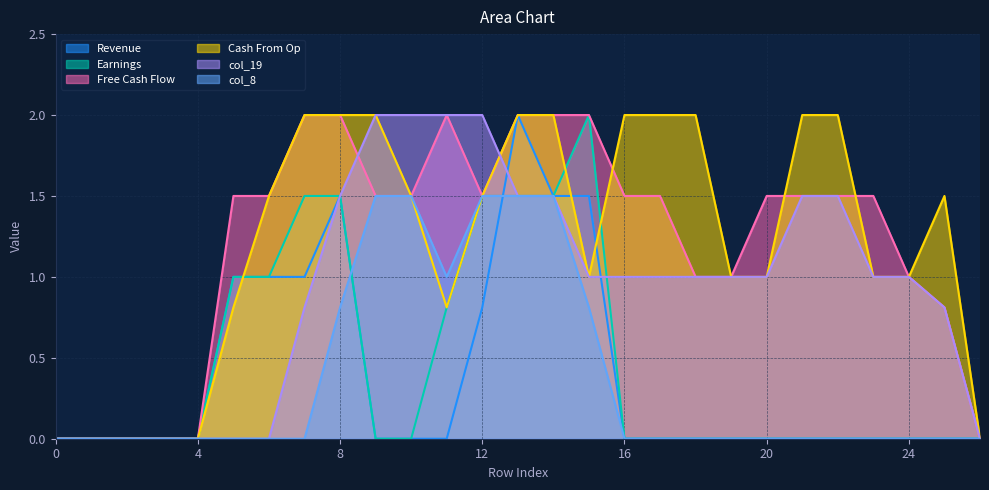

Which series changed the most between 4 and 20?

Free Cash Flow